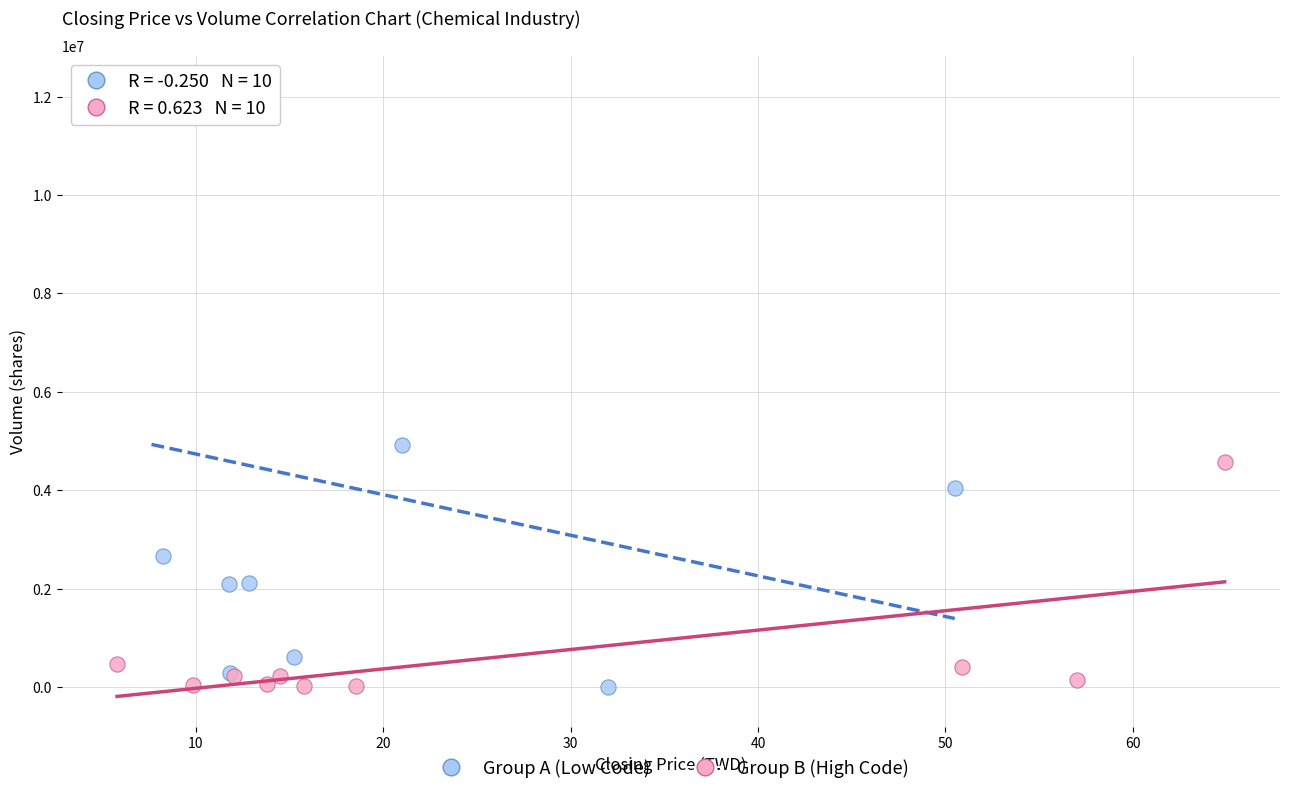

Which series contains the highest Y value?

Group A (Low Code)